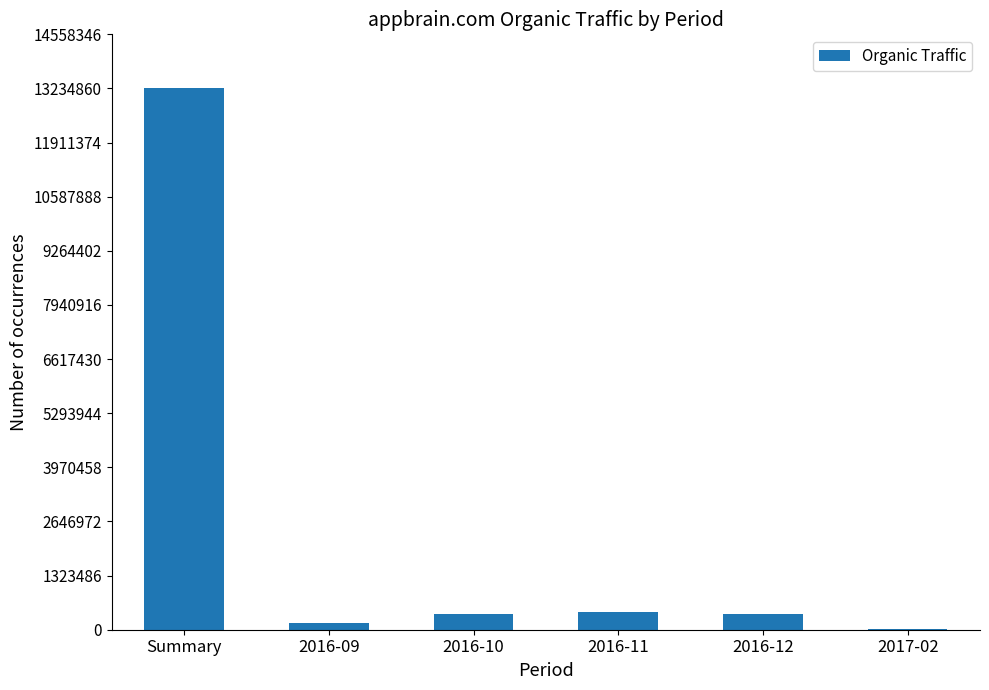

Are the bars grouped side by side (vs. stacked)?

No